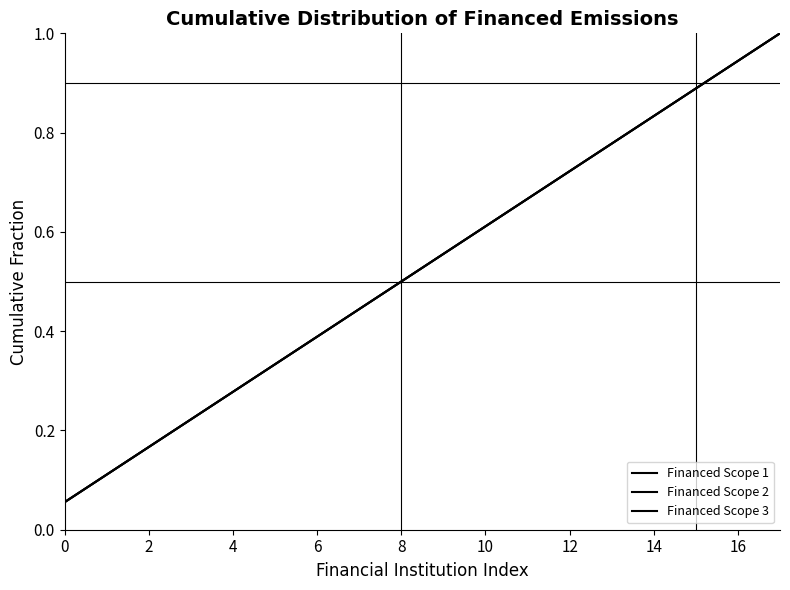

What is the sum of all Financed Scope 1 values?

9.5